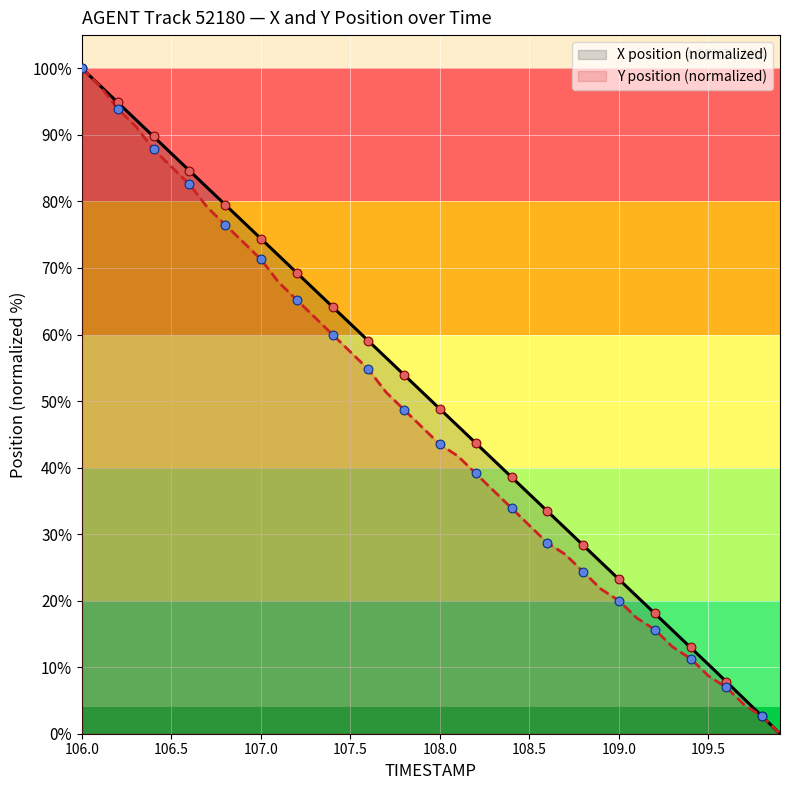

What is the total value across all series at 12?

134.5